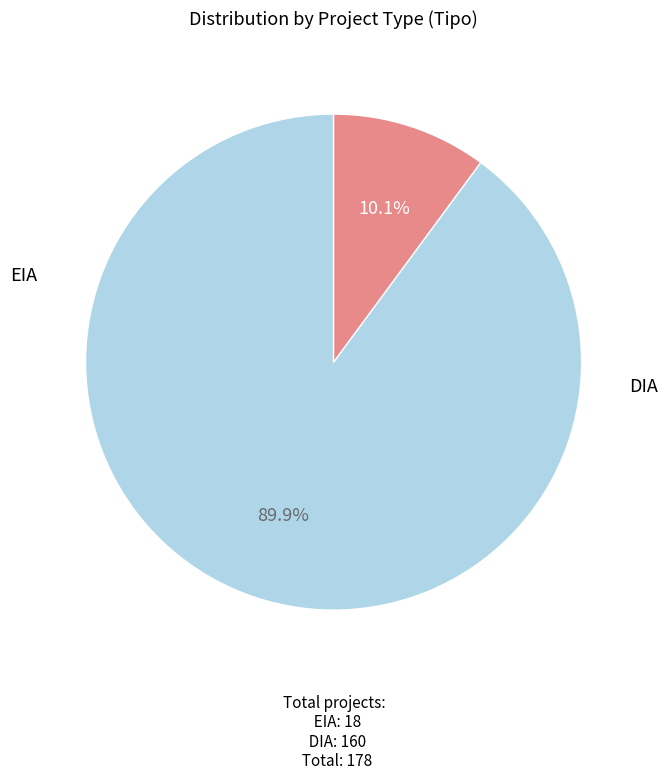

To the nearest percent, what is the average slice percentage?

50%